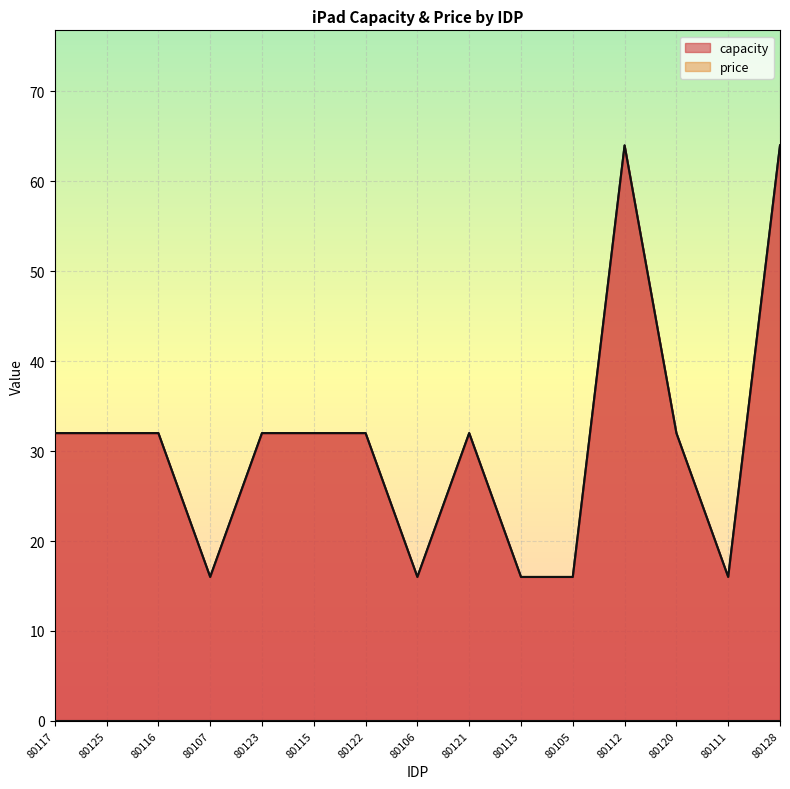

At which label does the data first exceed 32?

80112